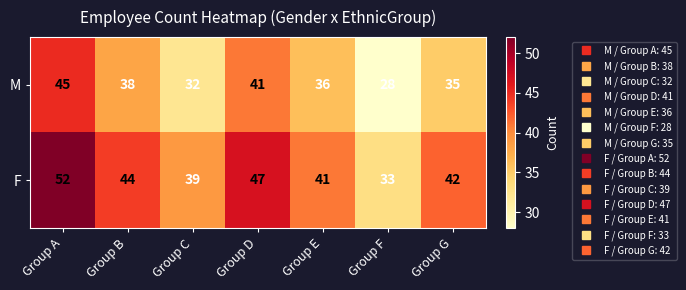

Which category has the highest value across all series?

Group A